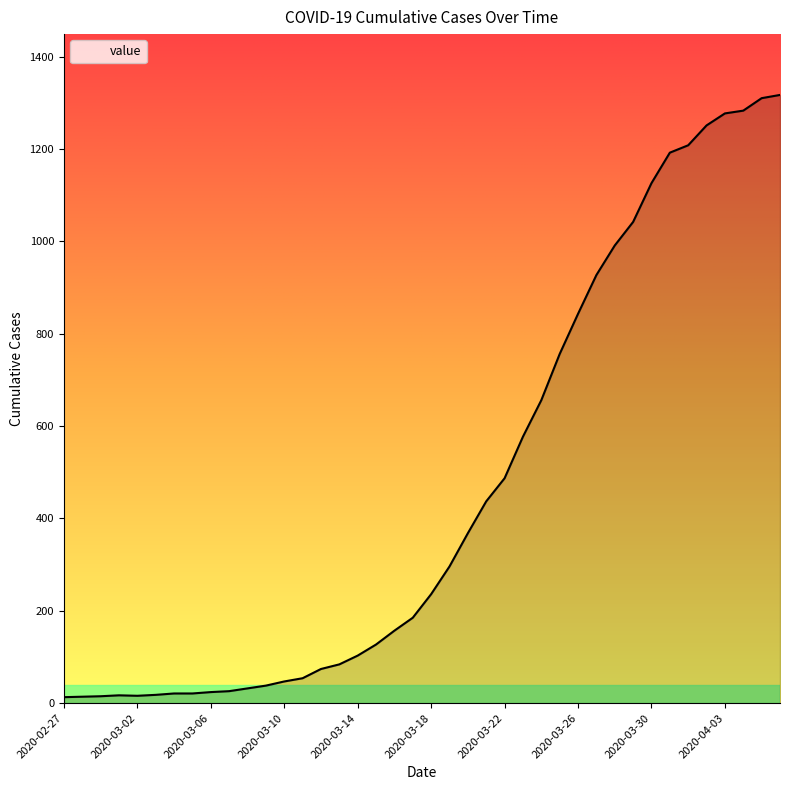

What is the difference between the maximum and minimum values?

1304